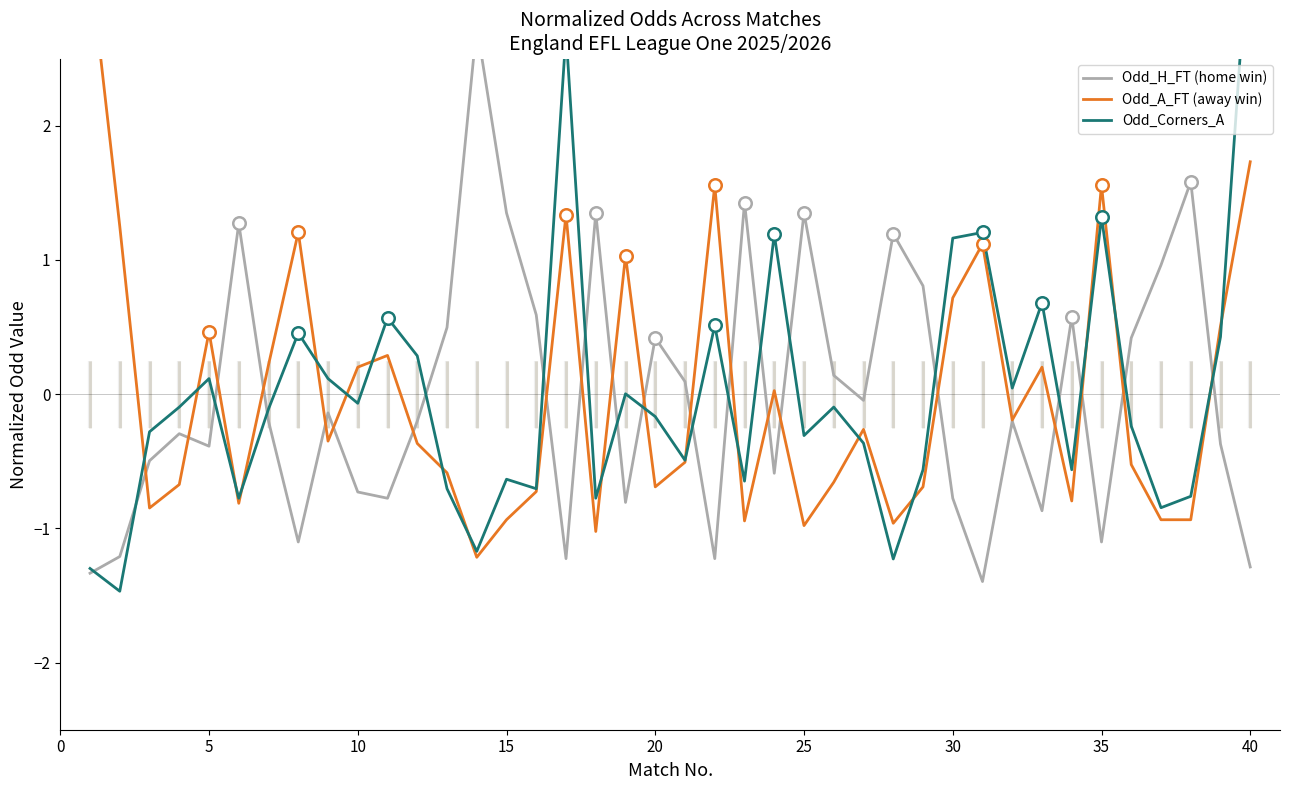

True or false: Odd_H_FT (home win) has more than 1 interior local peaks.

True